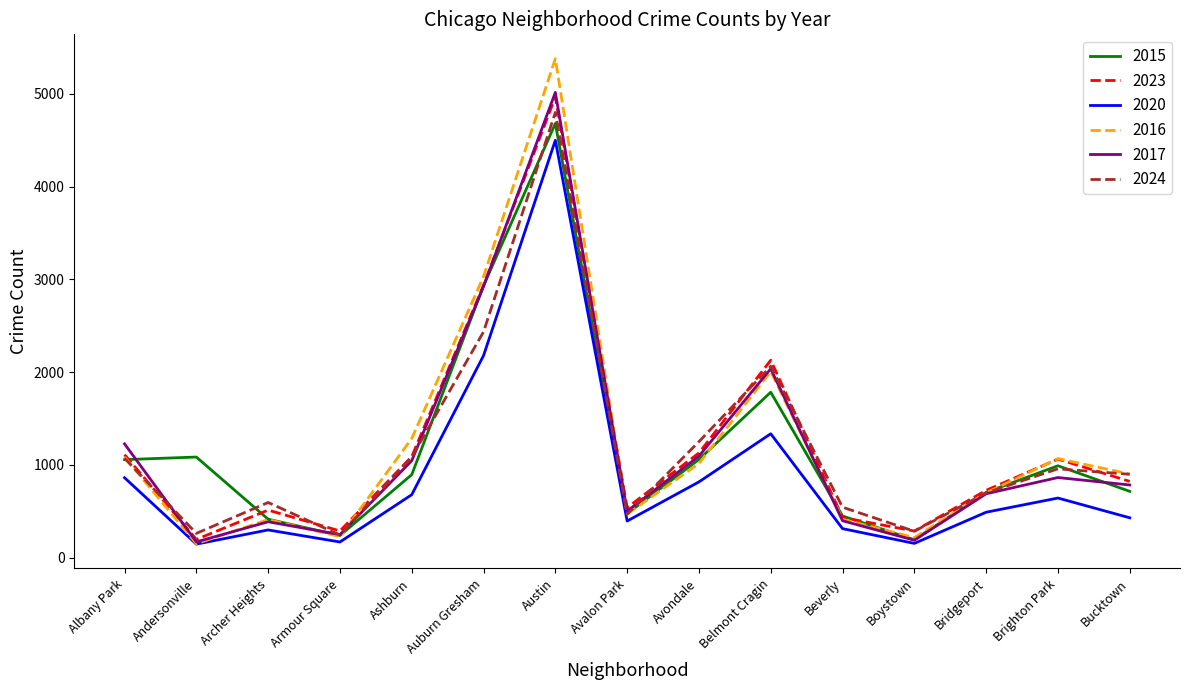

How many distinct data groups are displayed?

6